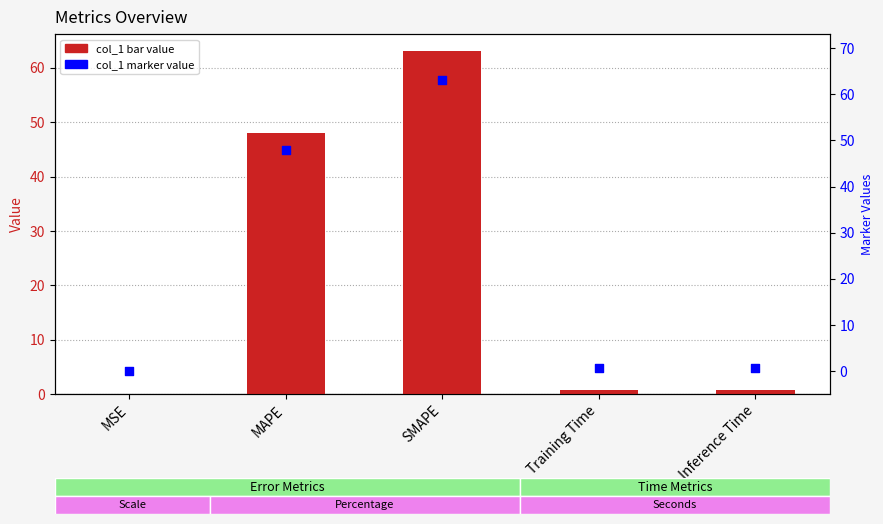

At which category is the sum across all series the highest?

SMAPE